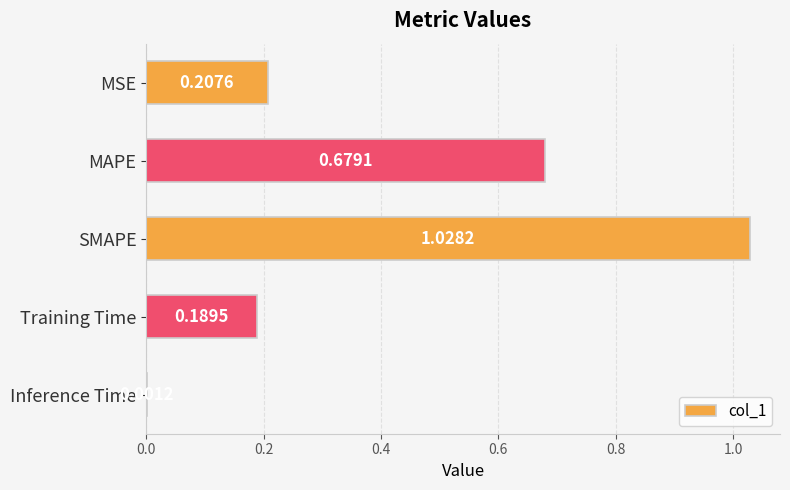

What is the change in value from SMAPE to Training Time?

-0.8